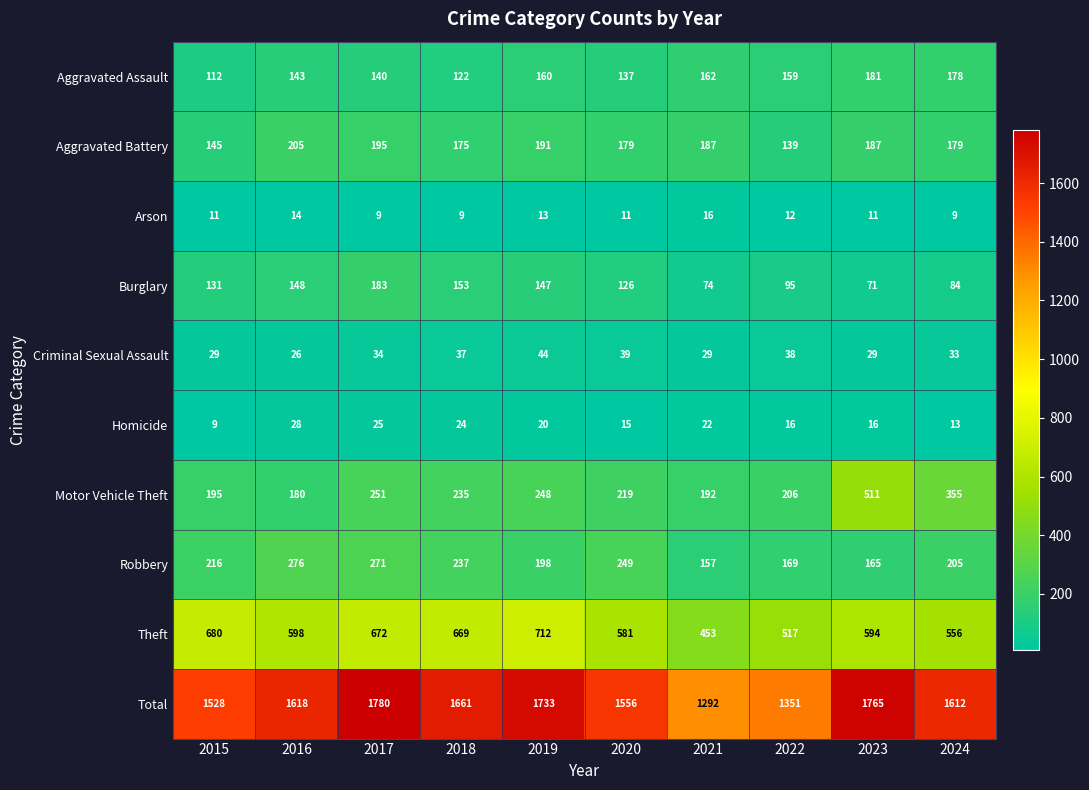

What is the maximum value shown in the chart?

1780